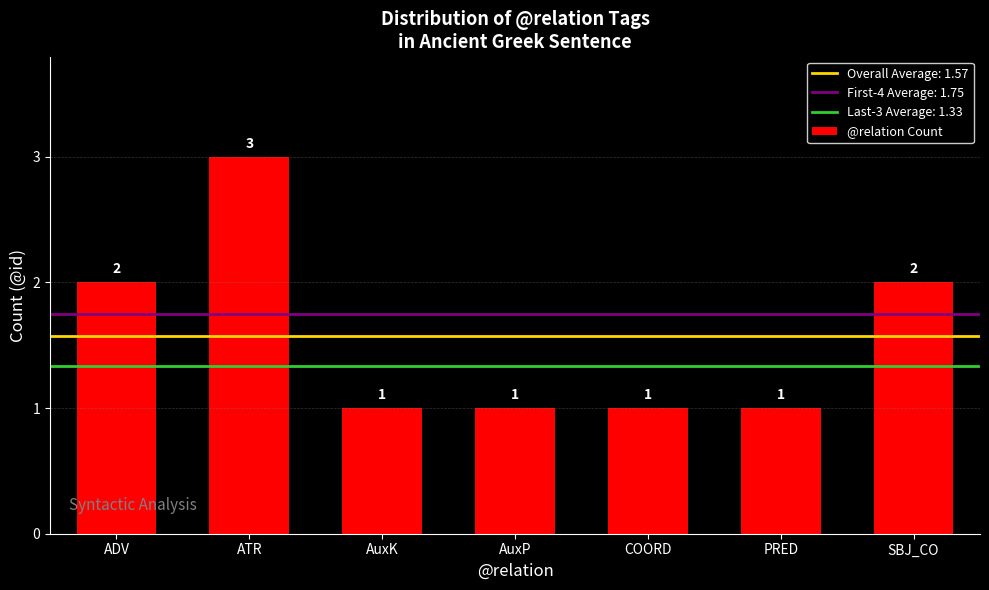

How many values are between 1 and 2?

6